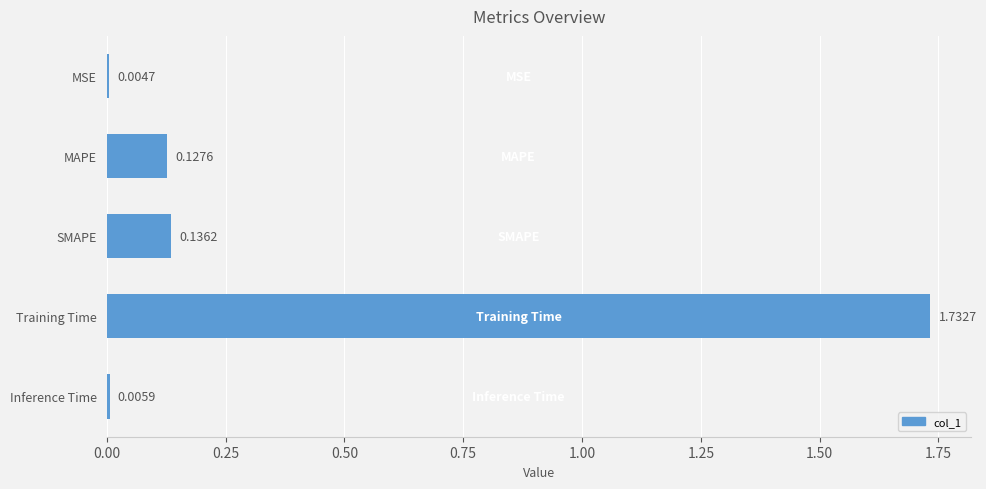

Where is the data nearest to the value 0?

MSE